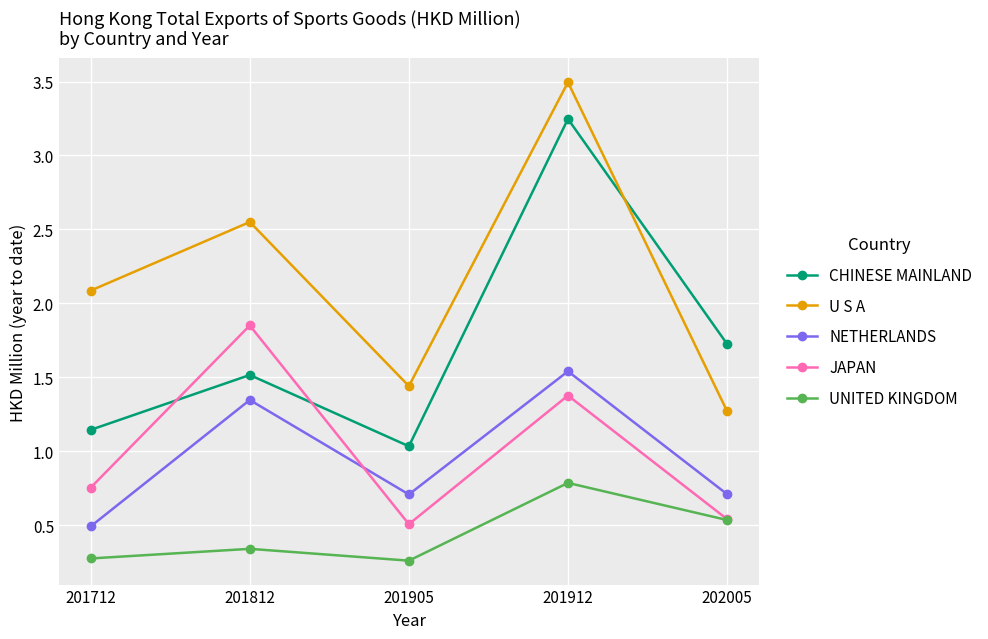

What is the difference between the maximum and minimum values in the CHINESE MAINLAND series?

2.2